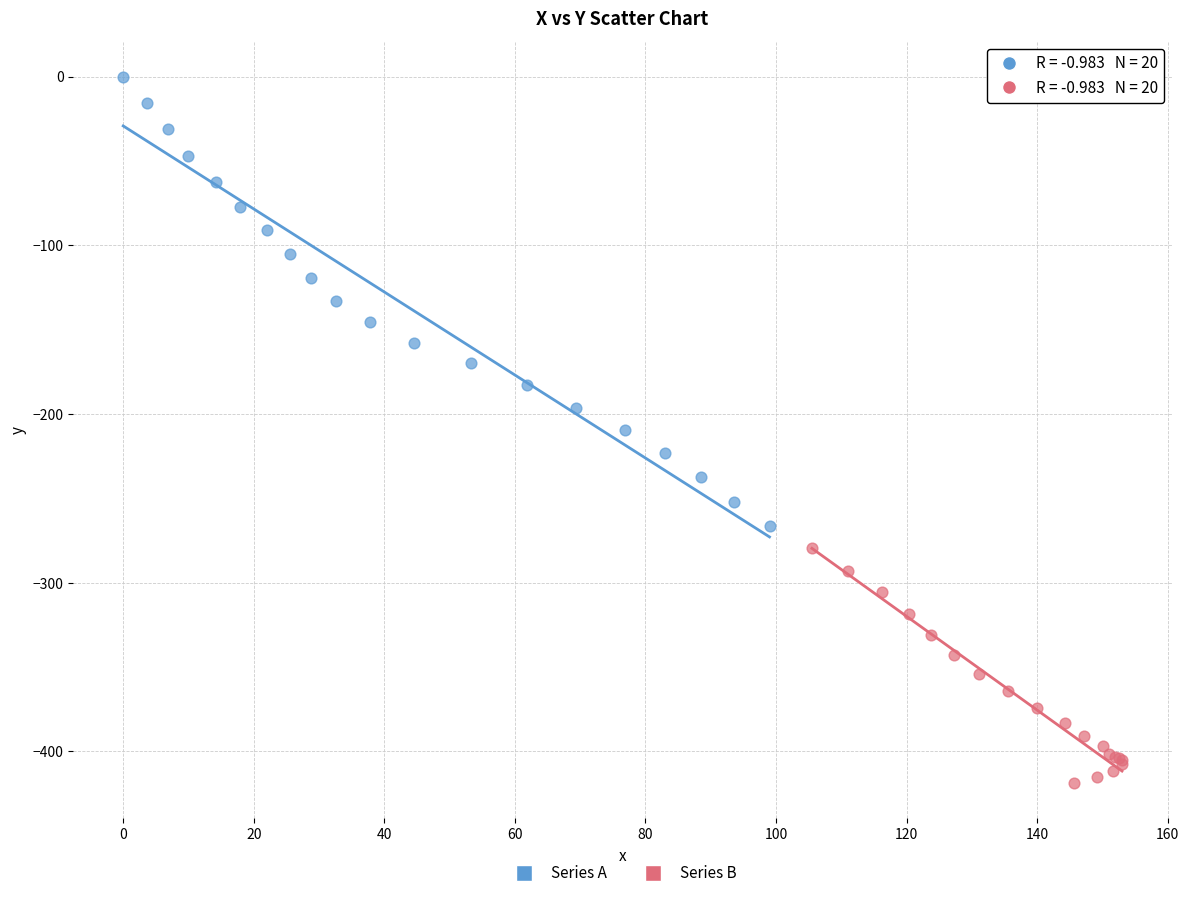

Which series contains the highest Y value?

Series A